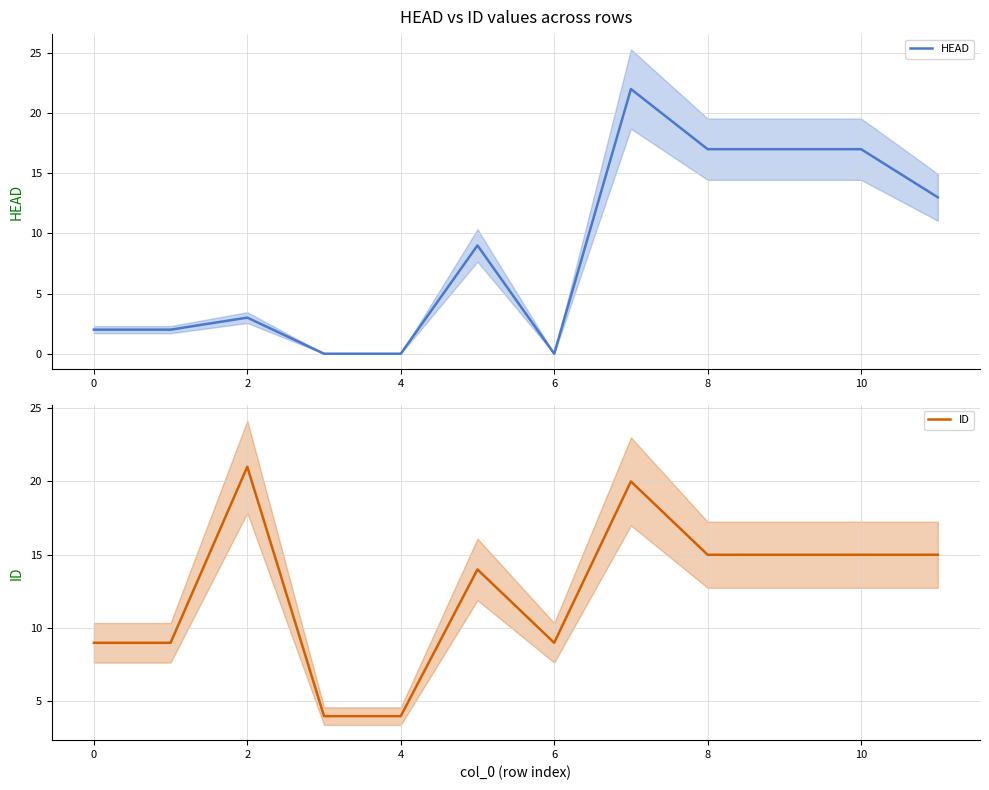

Which series ends up on top after the final intersection of HEAD and ID?

ID